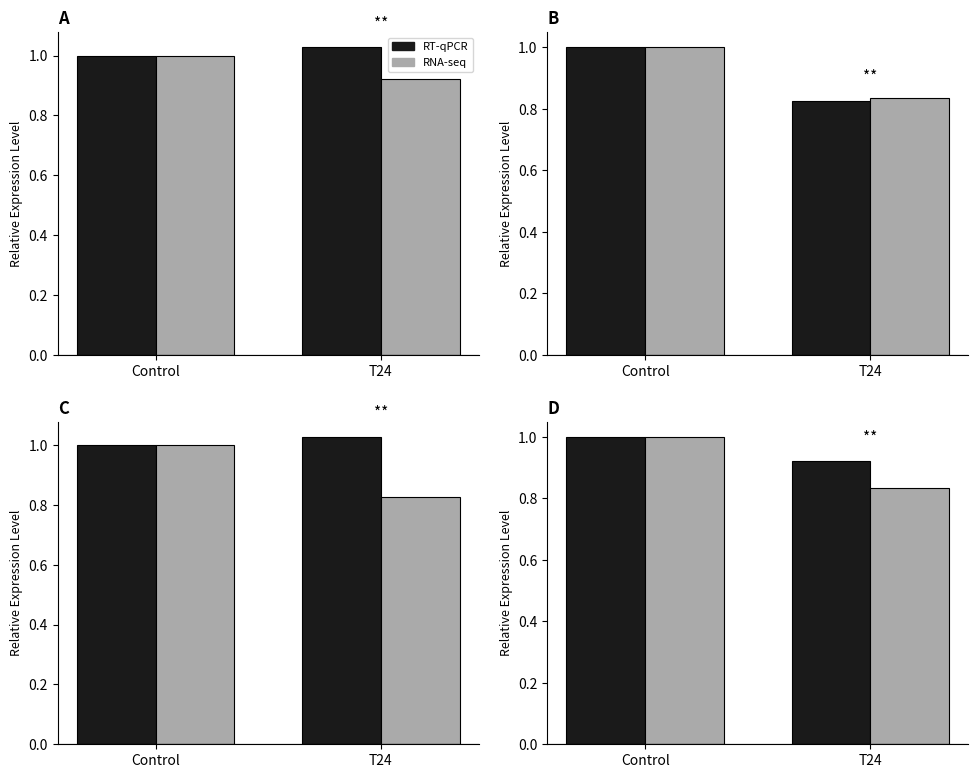

Does the chart contain any negative values?

No